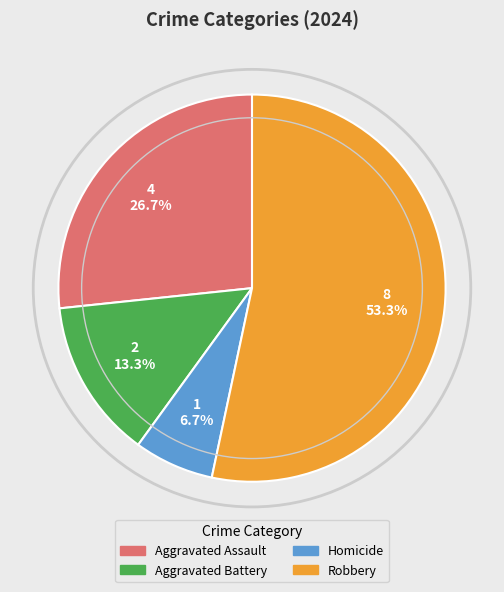

What percentage is the Aggravated Assault slice, to the nearest percent?

27%